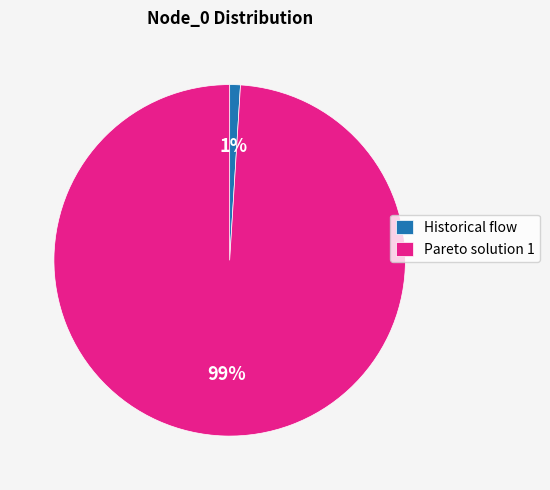

Which has a higher value, Pareto solution 1 or Historical flow?

Pareto solution 1